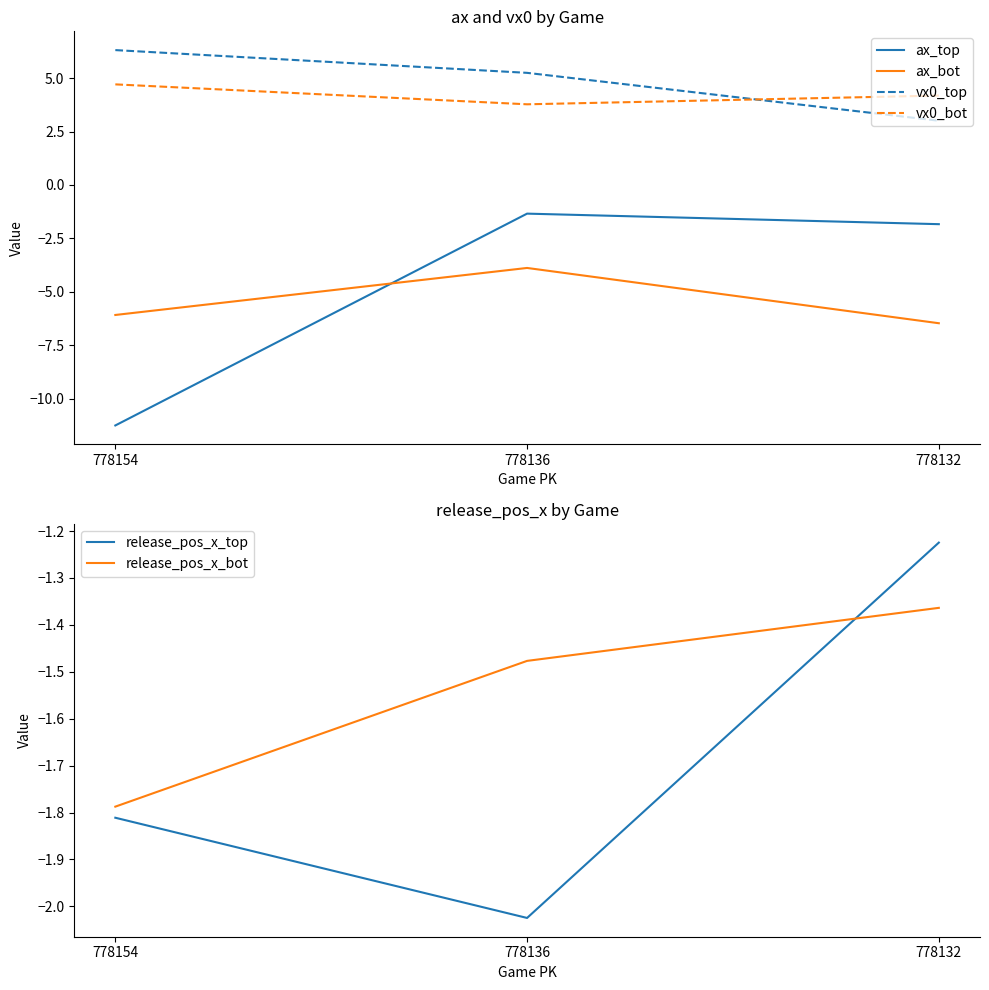

At which label is ax_top closest to -6?

778132